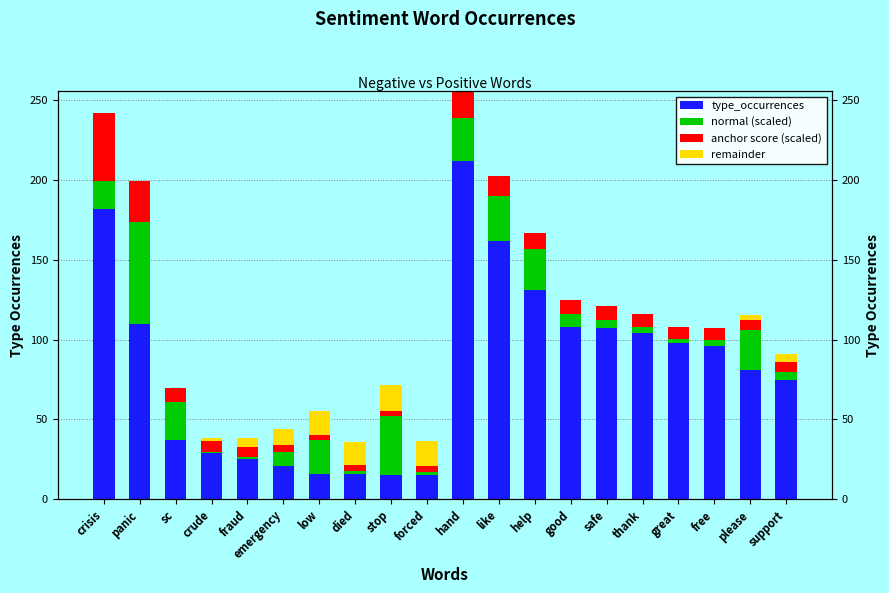

At thank, list the series in order from smallest to largest.

remainder, normal (scaled), anchor score (scaled), type_occurrences